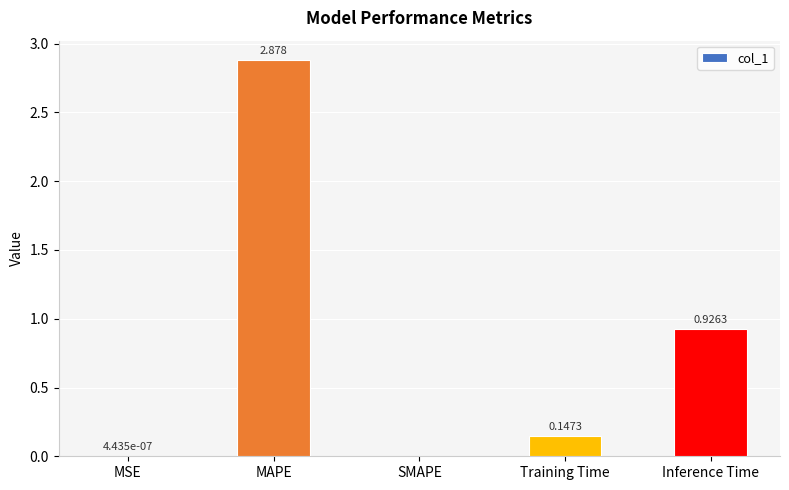

What is the change in value from MSE to Inference Time?

+0.9